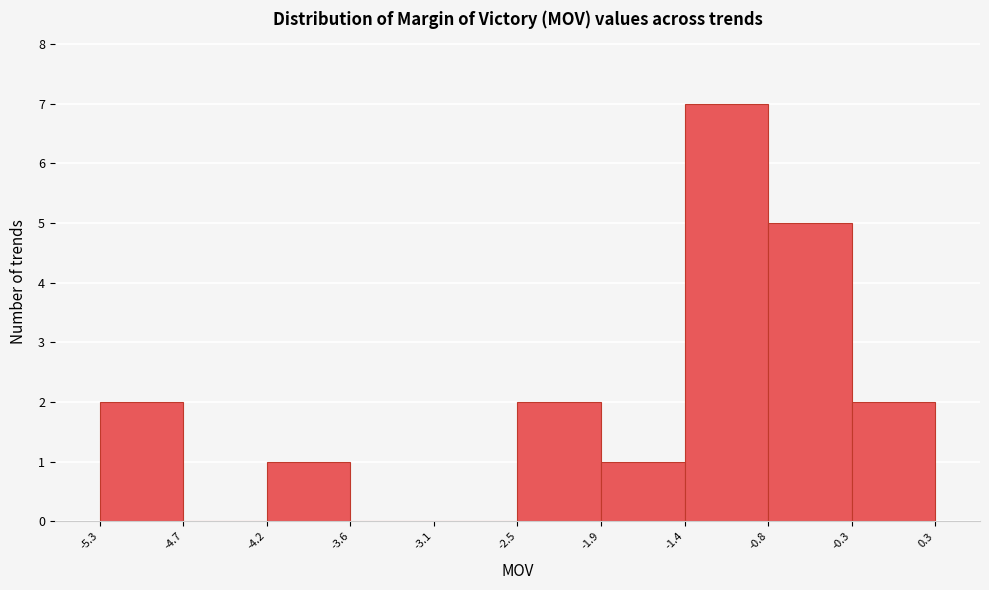

Over which range of the x-axis is the bar tallest?

-1.4 to -0.8